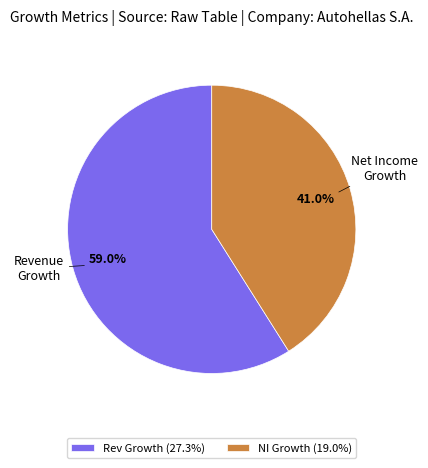

What is the largest slice in the pie chart?

Rev Growth (27.3%)